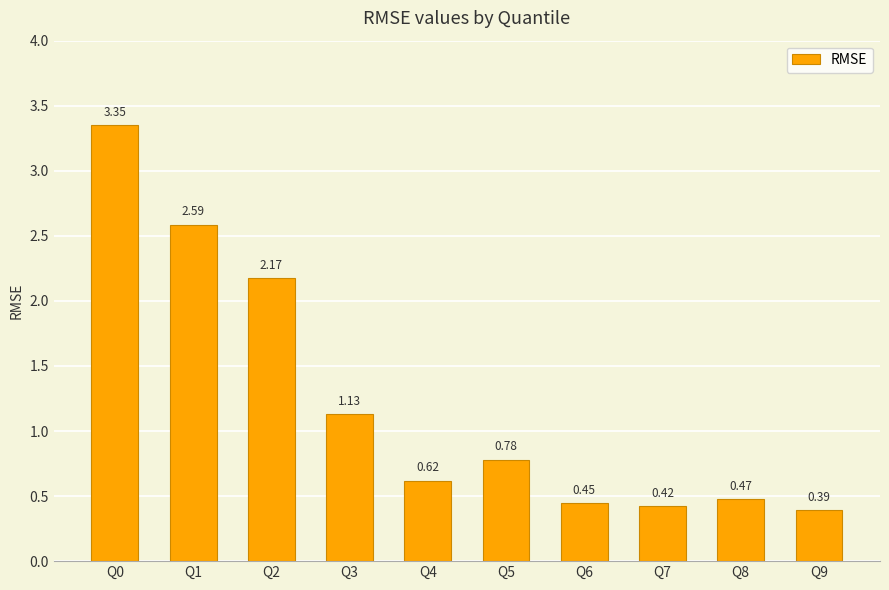

Which has a higher value, Q3 or Q9?

Q3